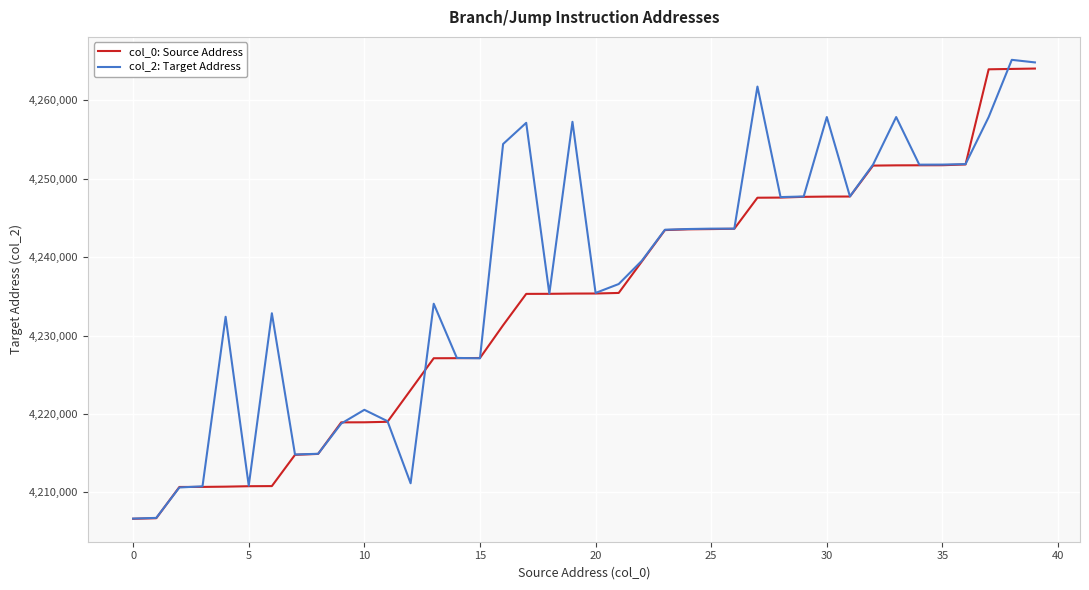

Which series has the largest total across all categories?

col_2: Target Address